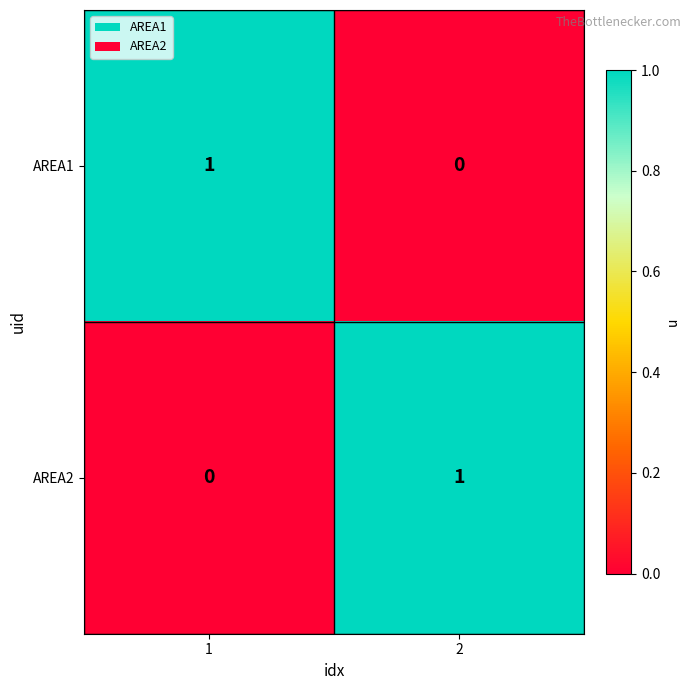

The AREA1 series shows 0 at 2. True or false?

True